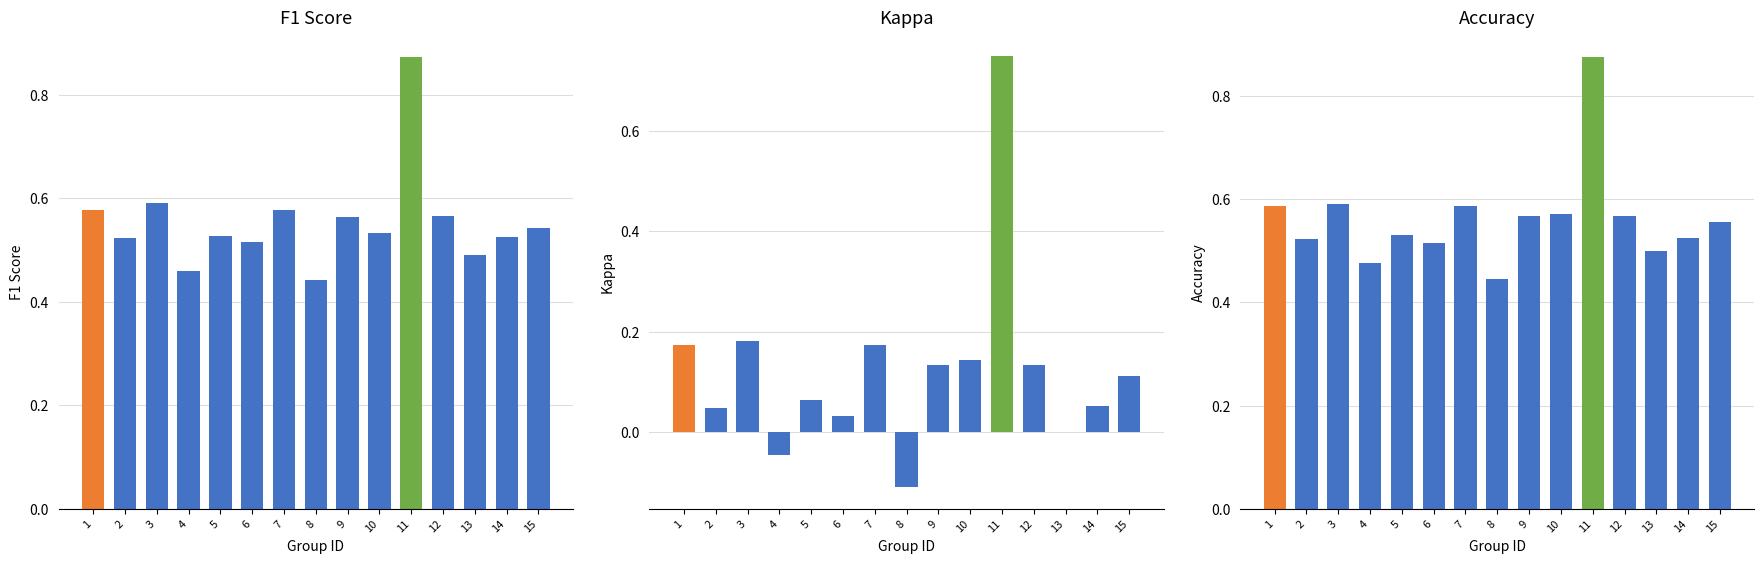

At 12, list the series in order from largest to smallest.

Accuracy, F1 Score, Kappa